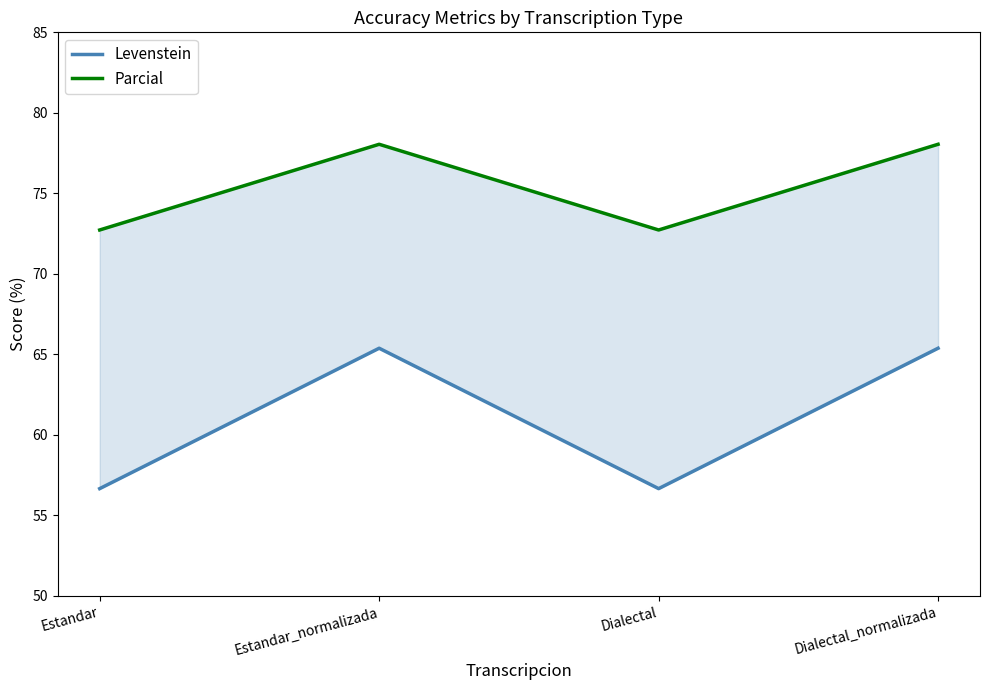

How many distinct data groups are displayed?

2